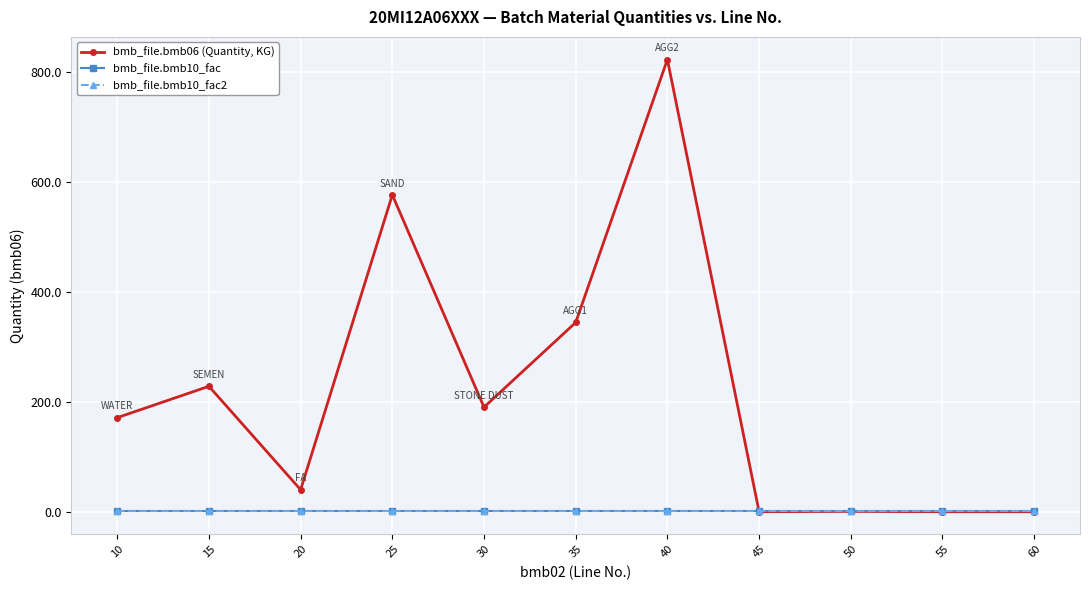

Which label corresponds to the smallest value in the chart?

45